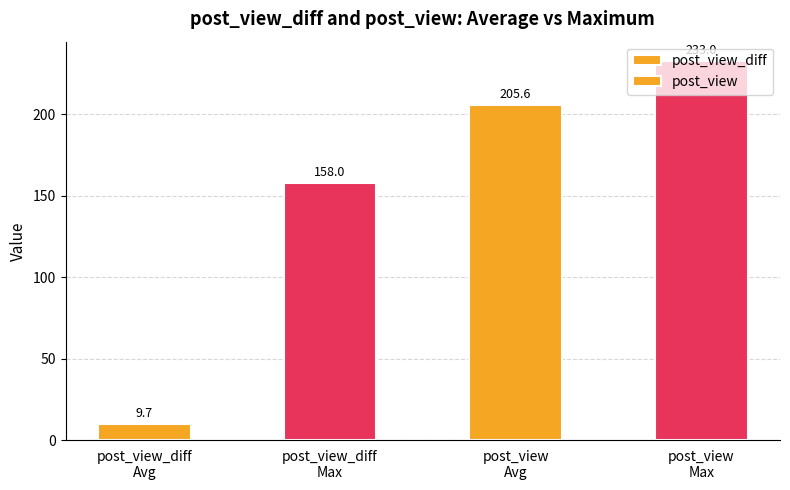

Reading left to right, list all the values displayed in this chart.

post_view_diff: 9.7	158.0
post_view: 205.6	233.0